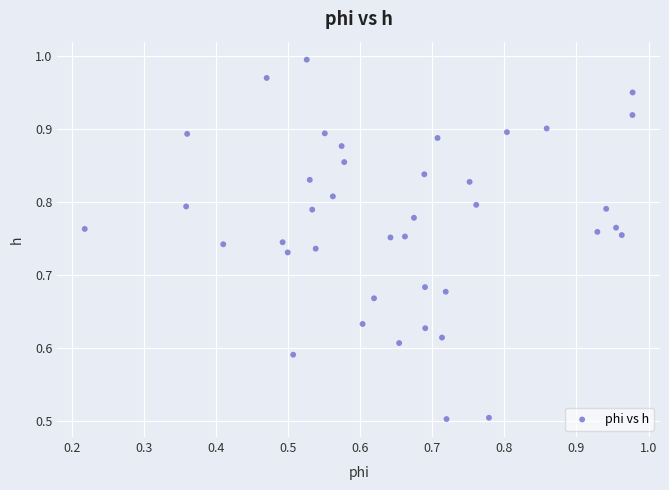

What is the range of Y values (max minus min)?

0.5